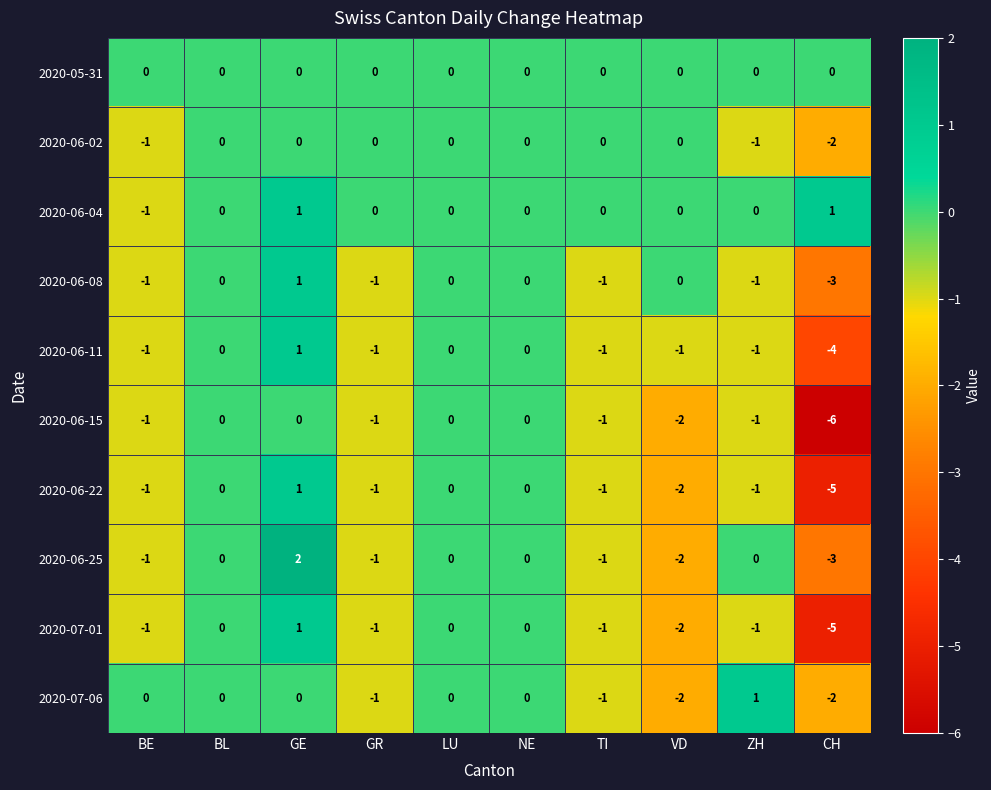

Between VD and ZH, which series saw the biggest shift?

2020-07-06